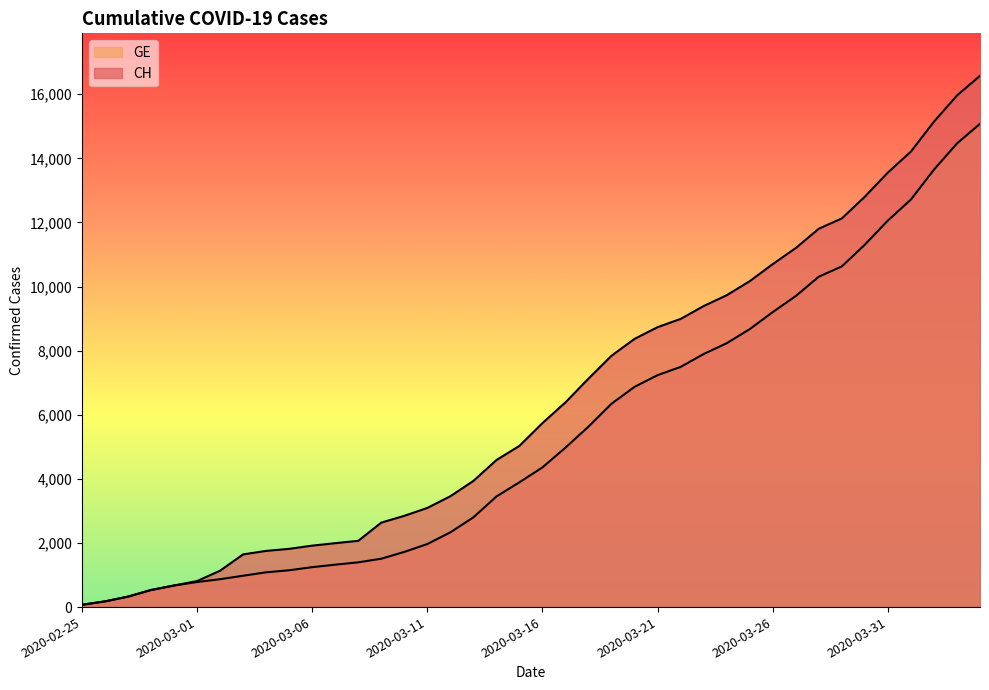

Which series has the largest total across all categories?

CH